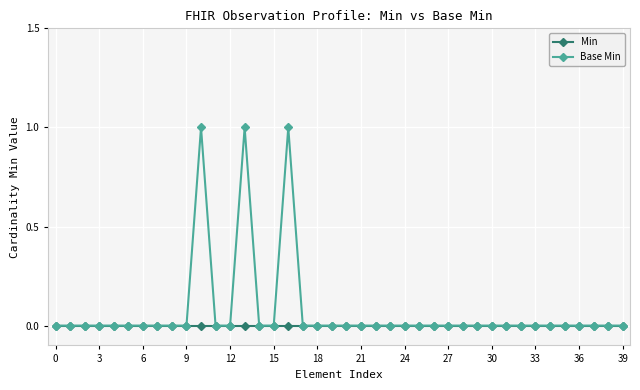

List the series in order of their peak value, lowest first.

Min, Base Min